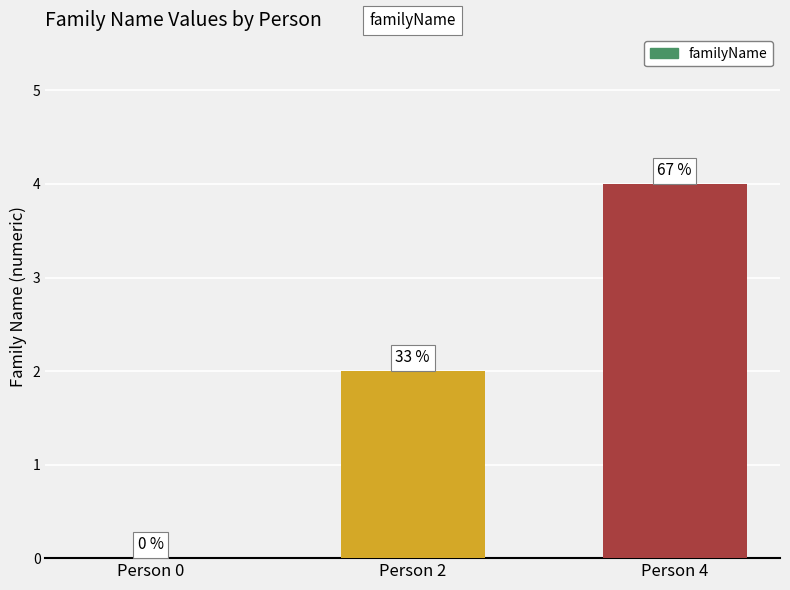

What is the difference between the second highest and minimum values?

2